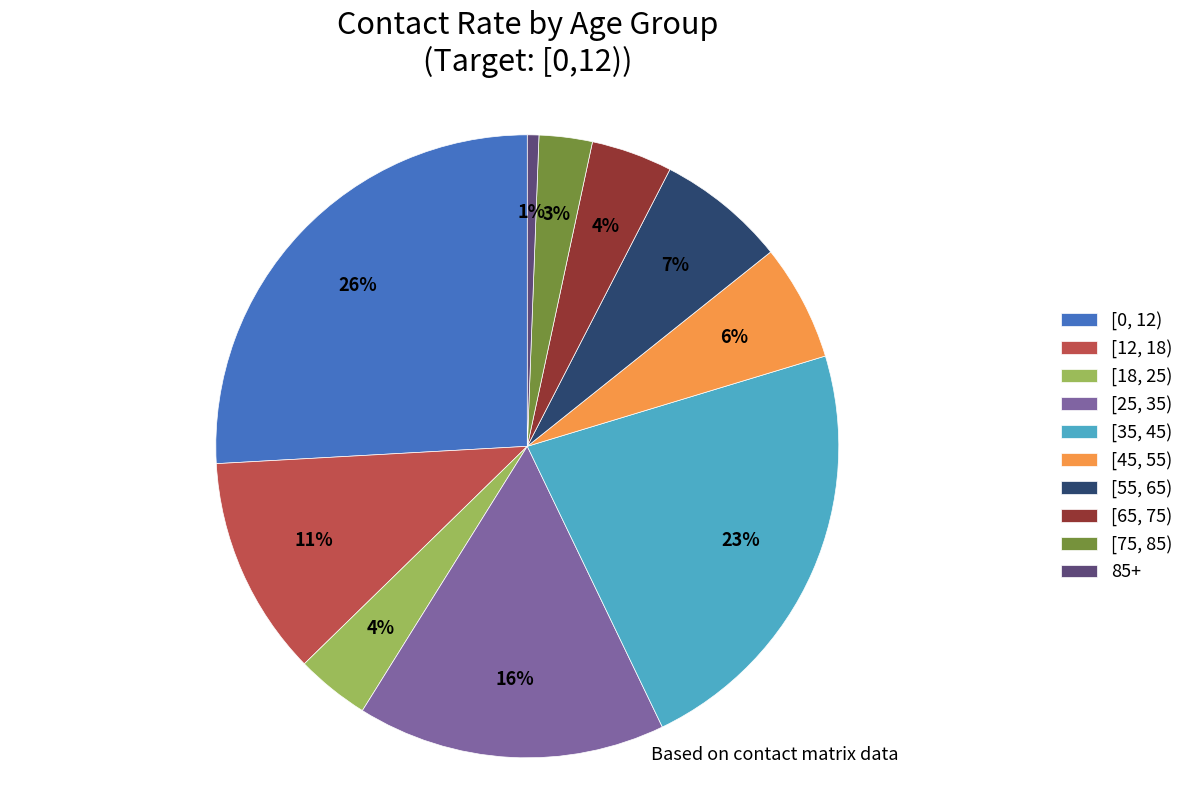

Between 85+ and [12, 18), which is larger?

[12, 18)